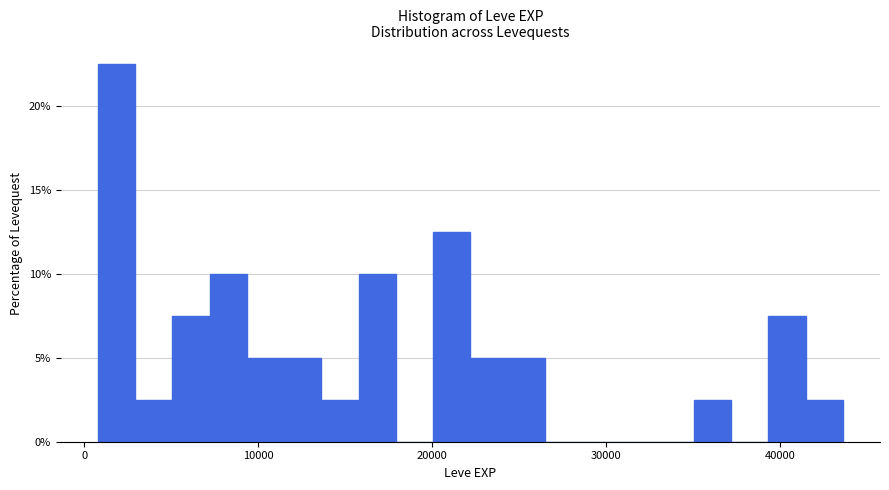

Around what value on the x-axis is the tallest bar? Give the approximate position of its centre, as read against the axis.

2000